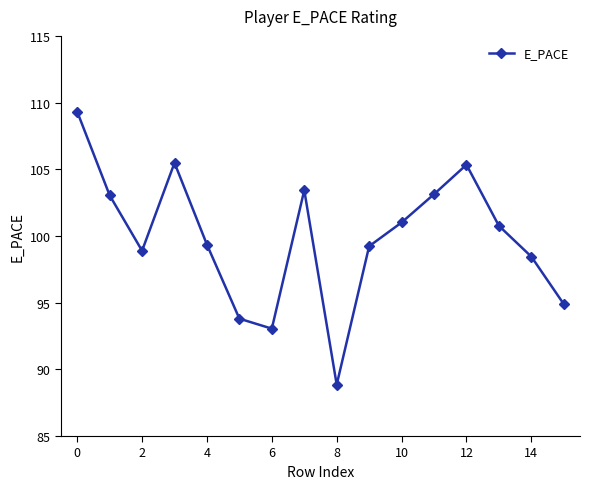

What is the value of the 13th point from the left?

105.3